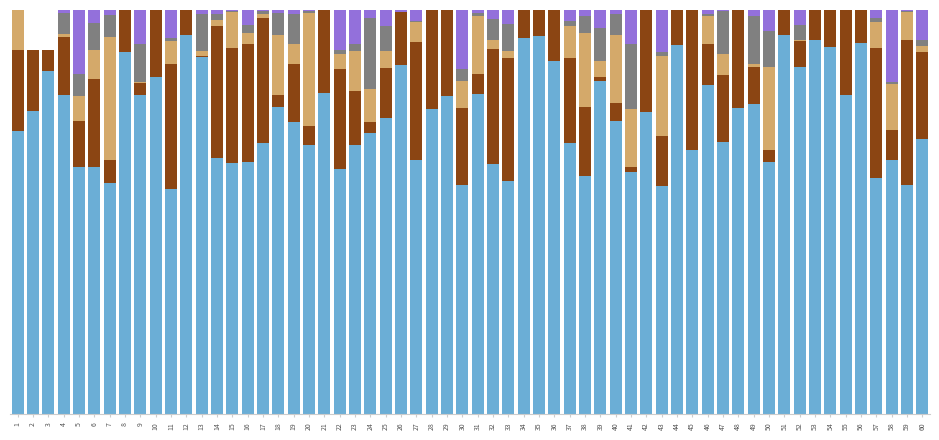

How many values in the .pdf series exceed 0?

1